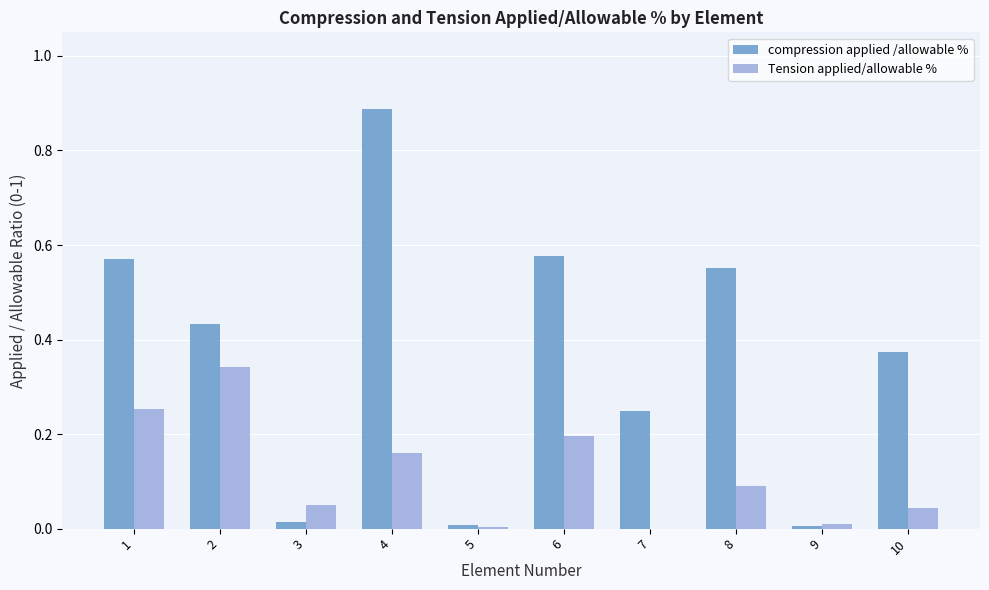

Is it true that compression applied /allowable % equals 0.5 at 10?

False